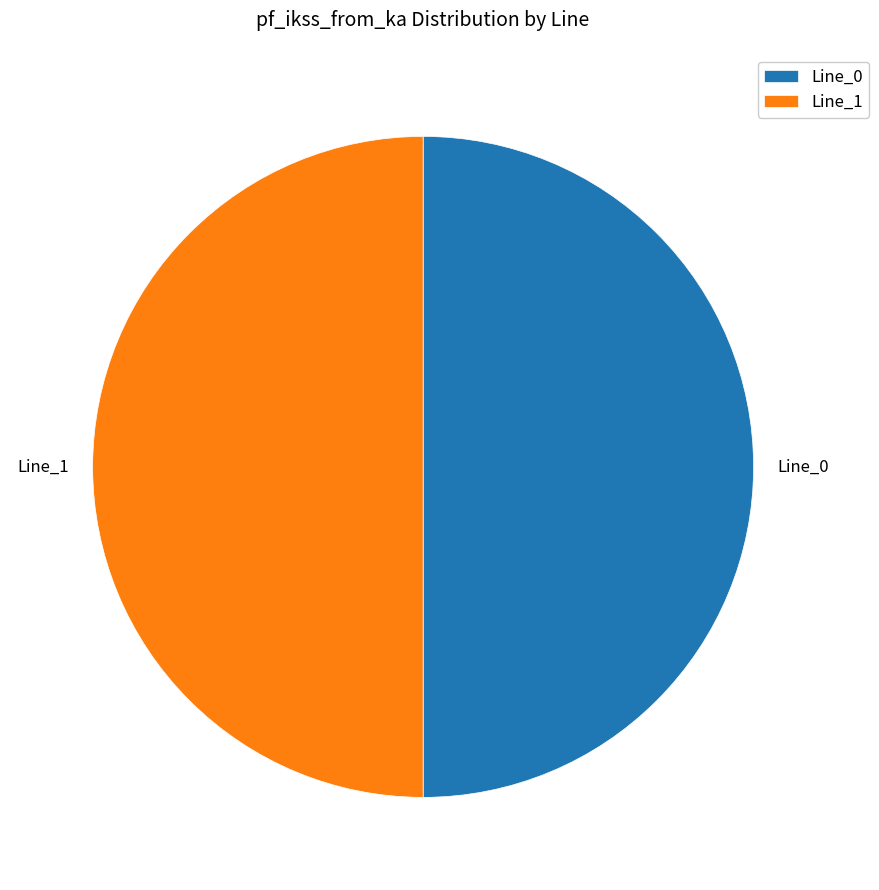

The Line_1 slice represents 50% of the pie. True or false?

True